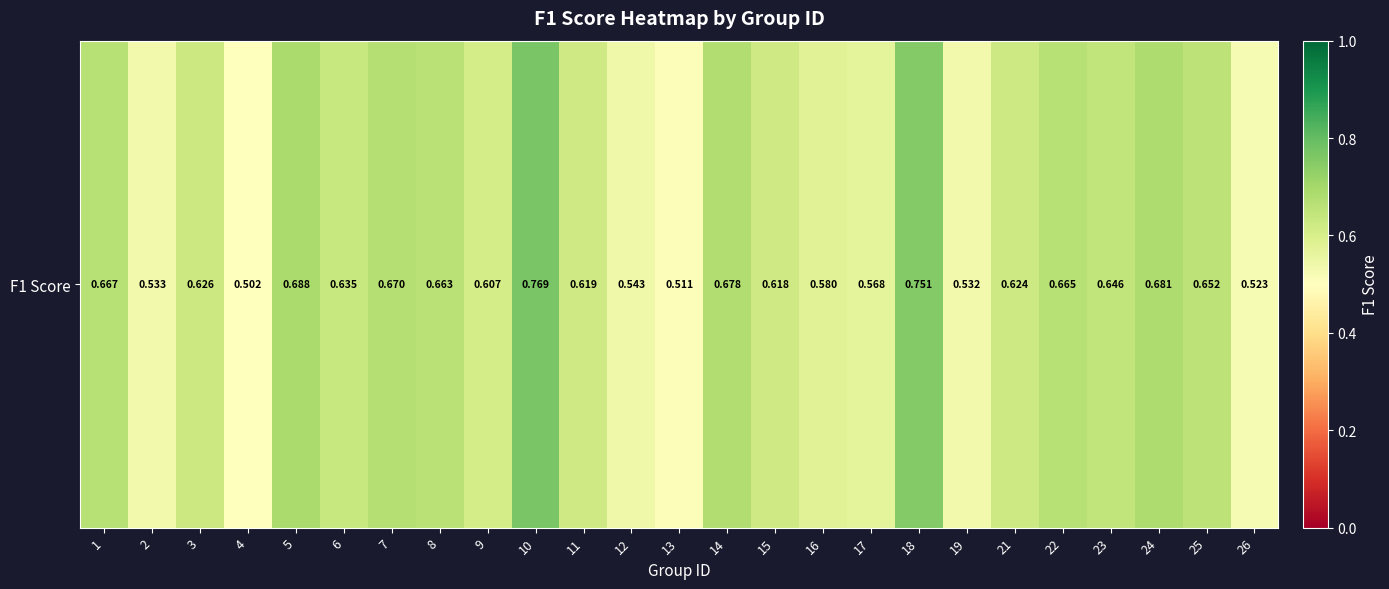

What is the change in value from 11 to 13?

-0.1